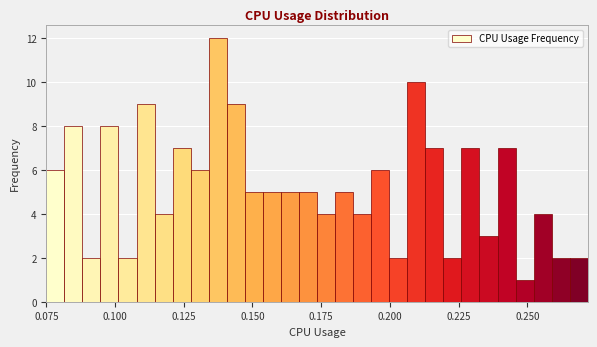

Around what value on the x-axis is the tallest bar? Give the approximate position of its centre, as read against the axis.

0.135